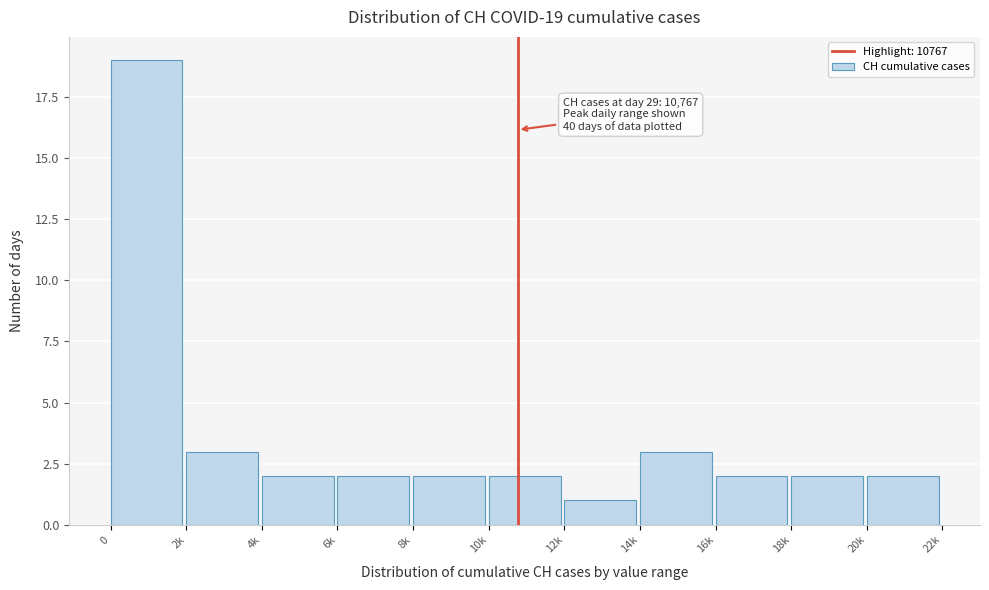

Reading left to right, list all the values displayed in this chart.

0=19	2k=3	4k=2	6k=2	8k=2	10k=2	12k=1	14k=3	16k=2	18k=2	20k=2